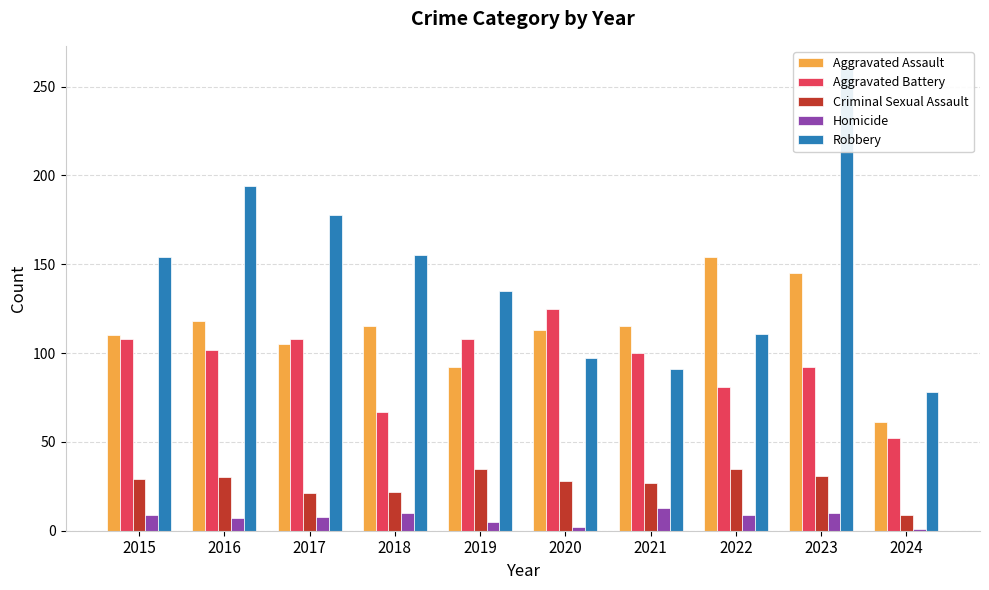

Which category has the lowest value across all series?

2024